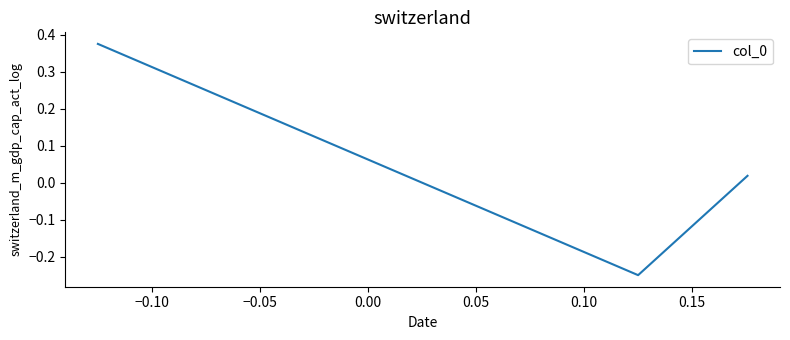

What is the difference between the maximum and minimum values?

0.6